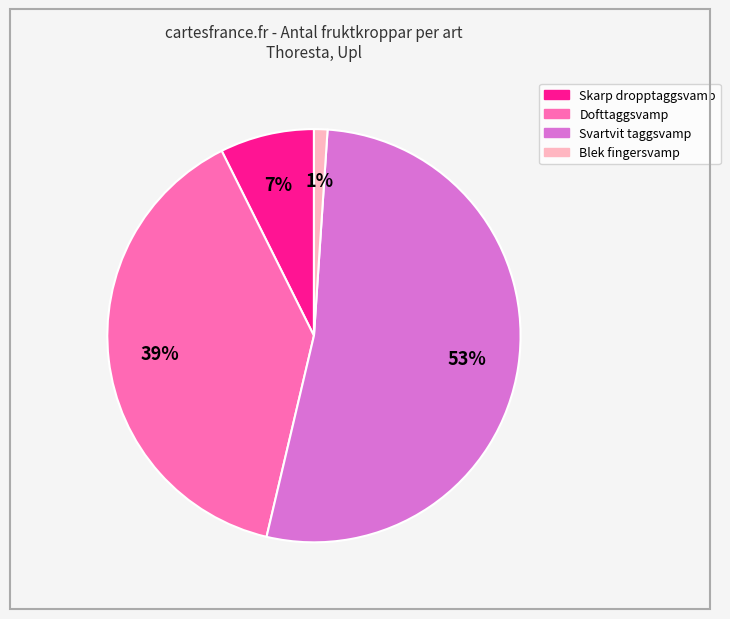

How many slices are in this pie chart?

4